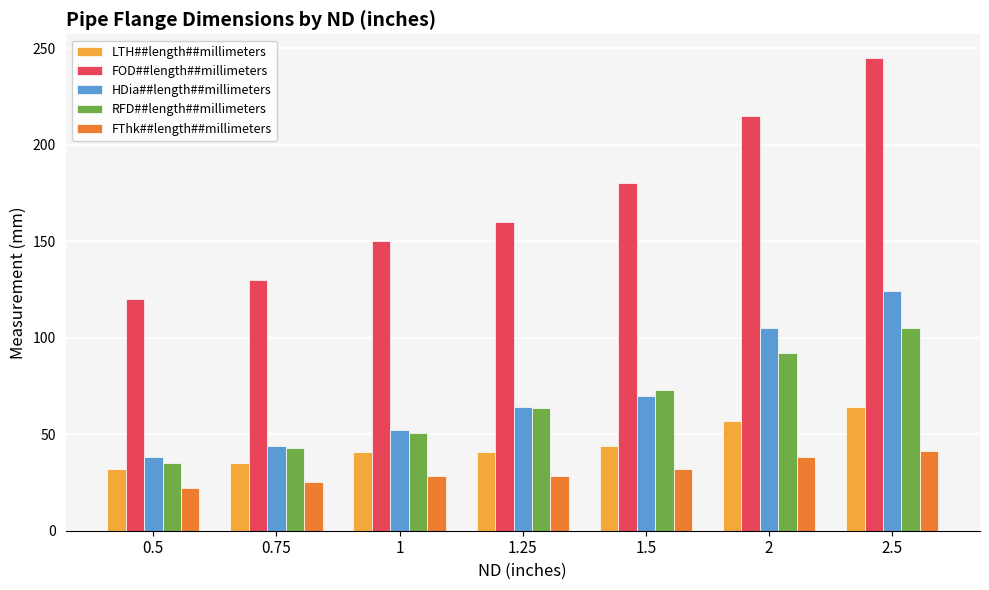

What is the label of the 5th bar from the left?

1.5